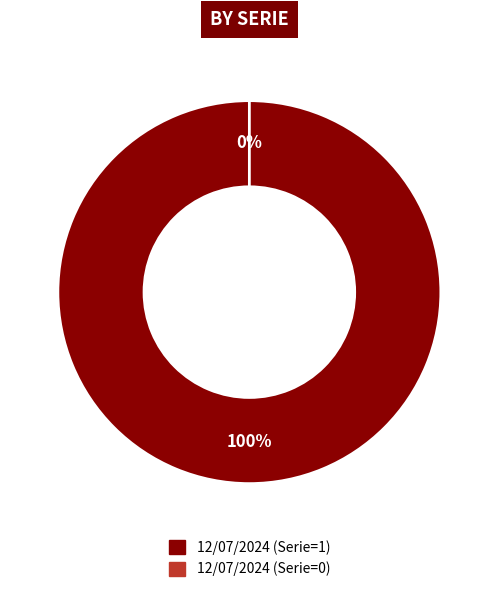

How many segments does this pie chart have?

2